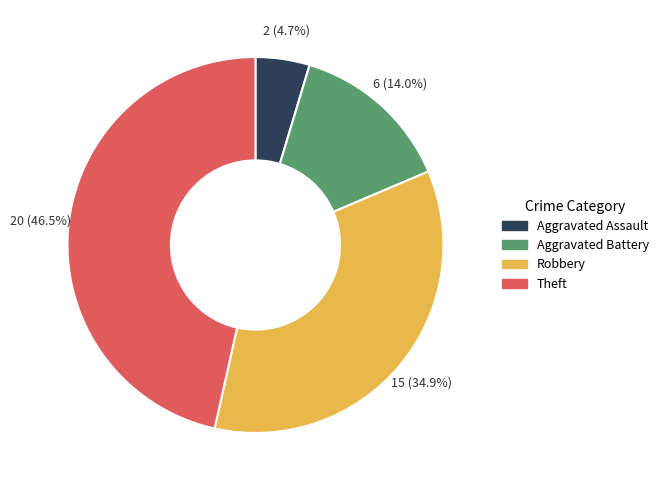

What percentage is the Robbery slice, to the nearest percent?

35%